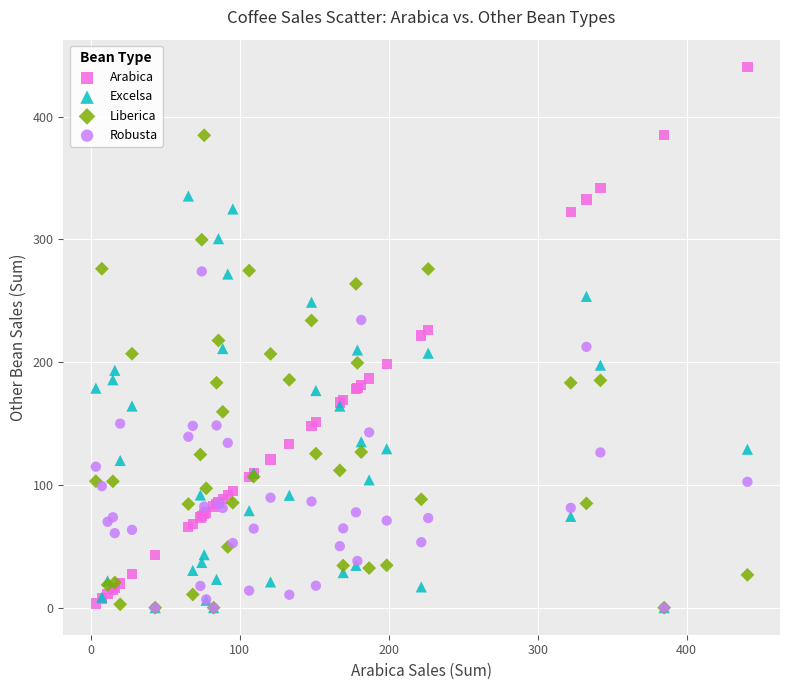

Which series reaches the maximum Y coordinate?

Arabica